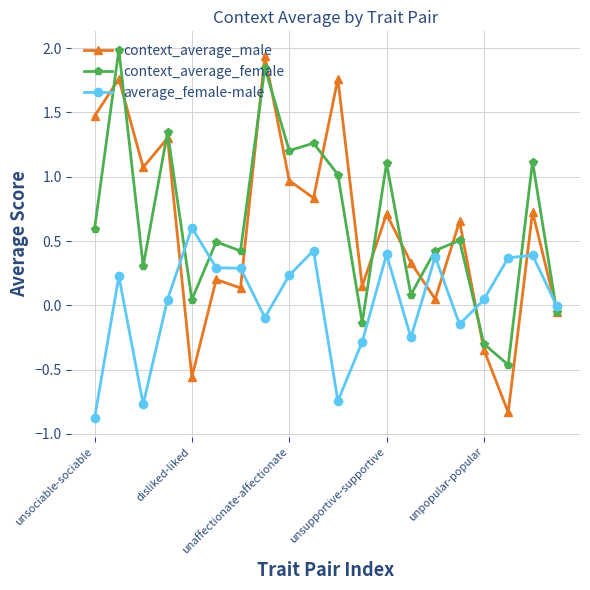

What is the difference between the maximum and second lowest values in the average_female-male series?

1.4